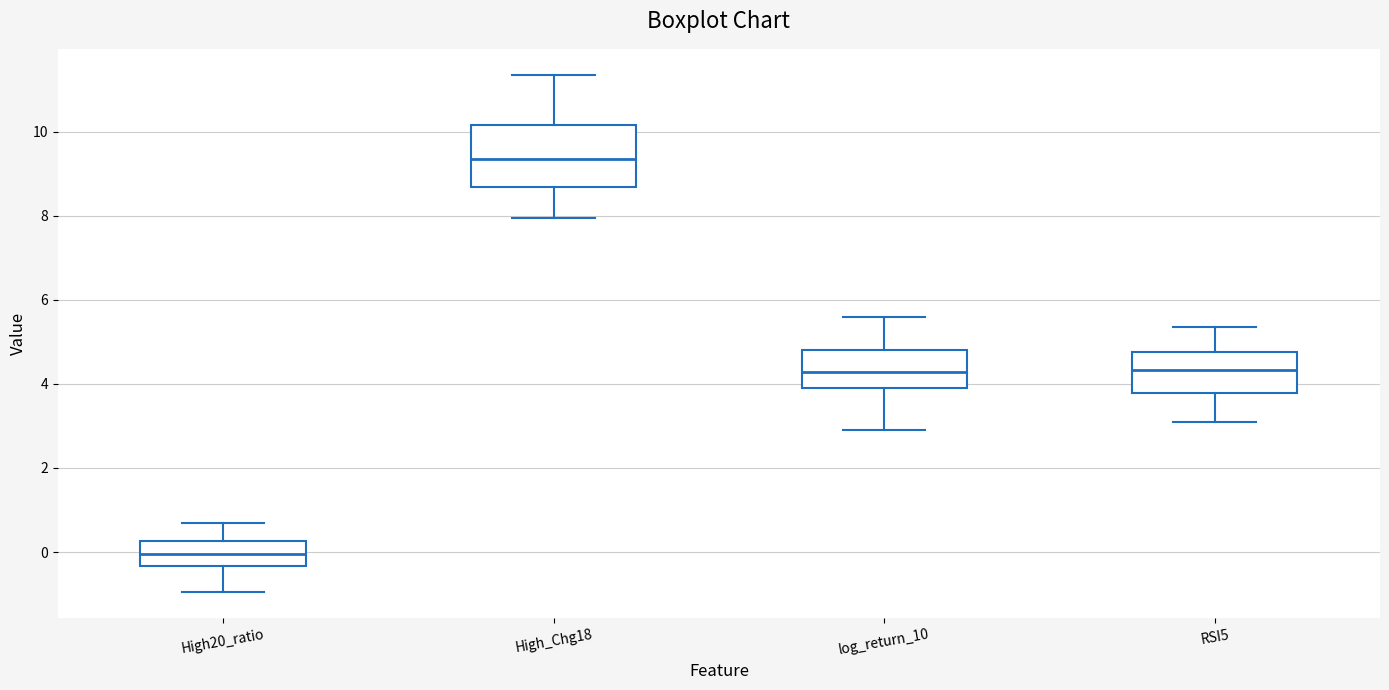

Where does the median line of the box for RSI5 sit on the y-axis? The values are not printed on the chart, so give them approximately, as read against the axis.

4.4